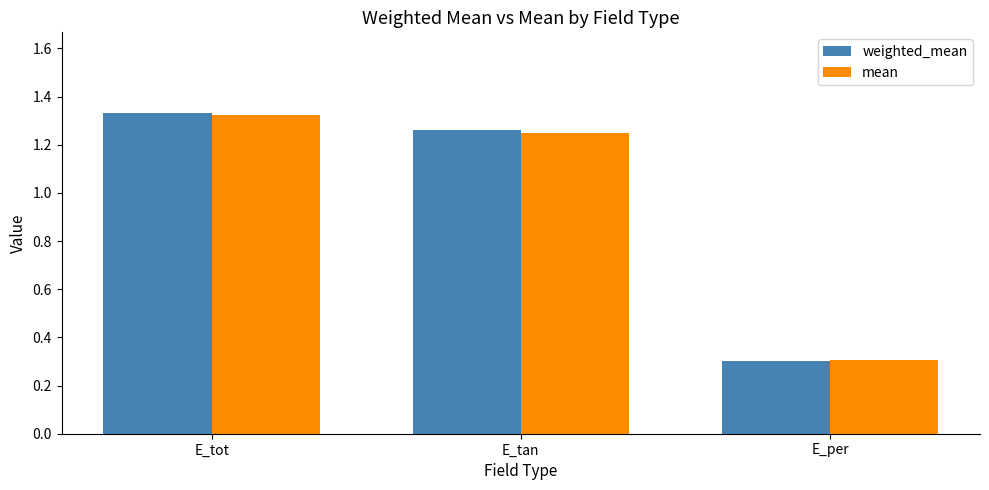

What is the lowest value of the mean series?

0.3